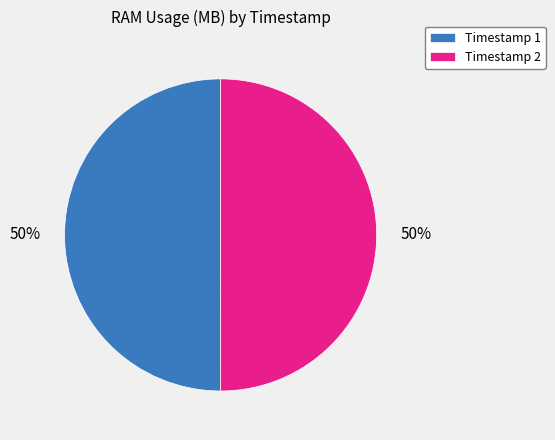

Combined, do Timestamp 1 and Timestamp 2 account for over 50%?

Yes